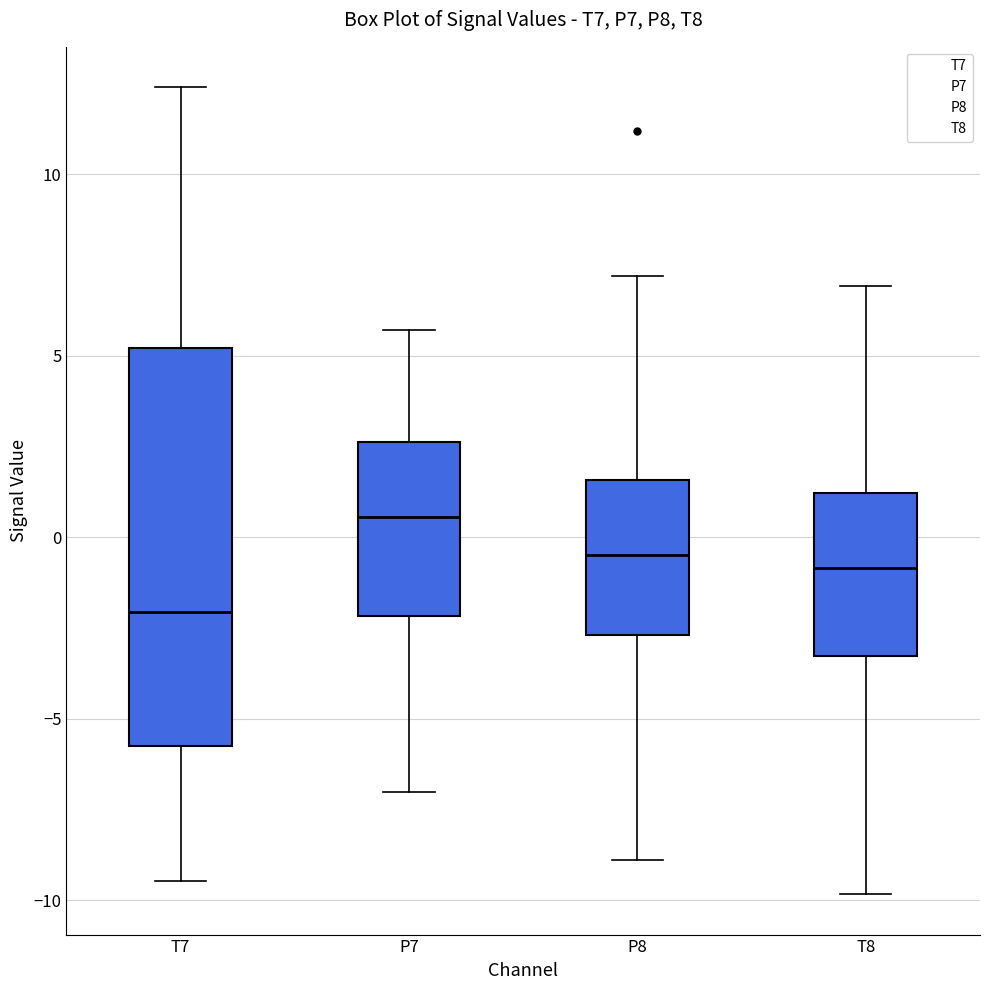

Which box's median line is the lowest?

T7